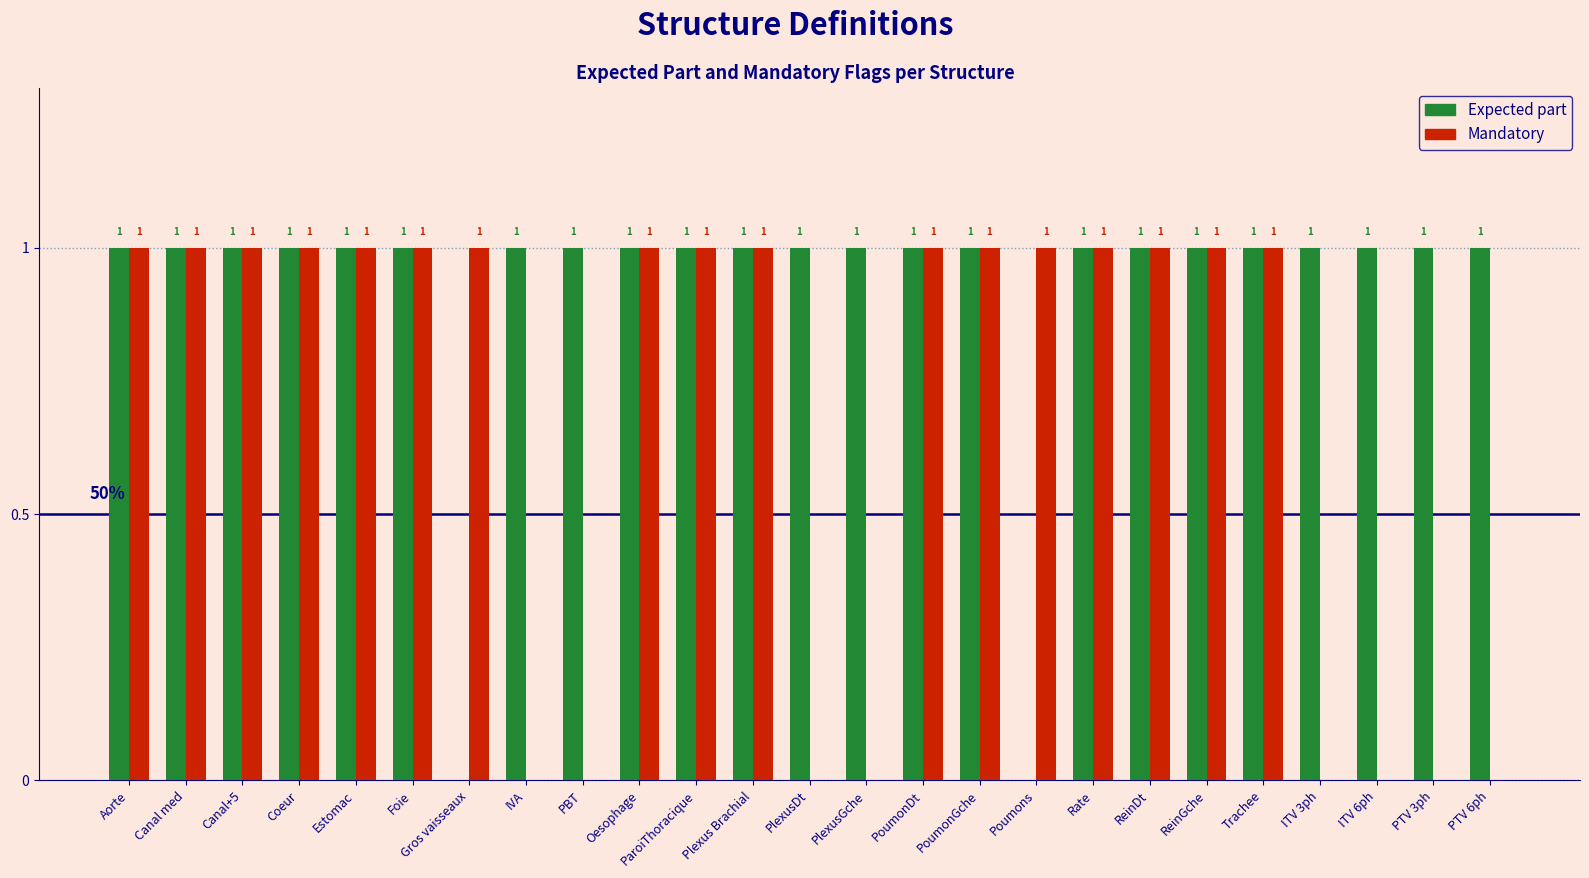

How many series are shown in this chart?

2